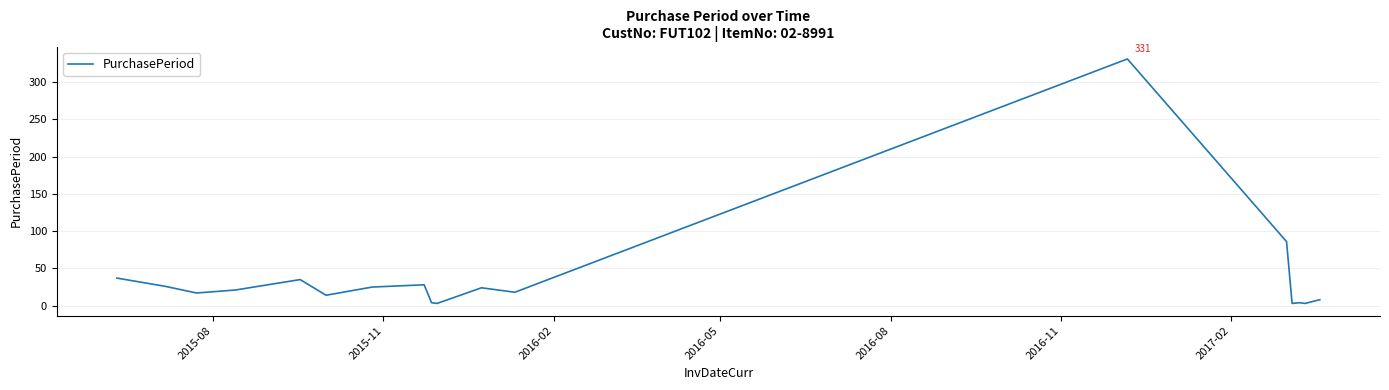

What is the maximum value shown in the chart?

331